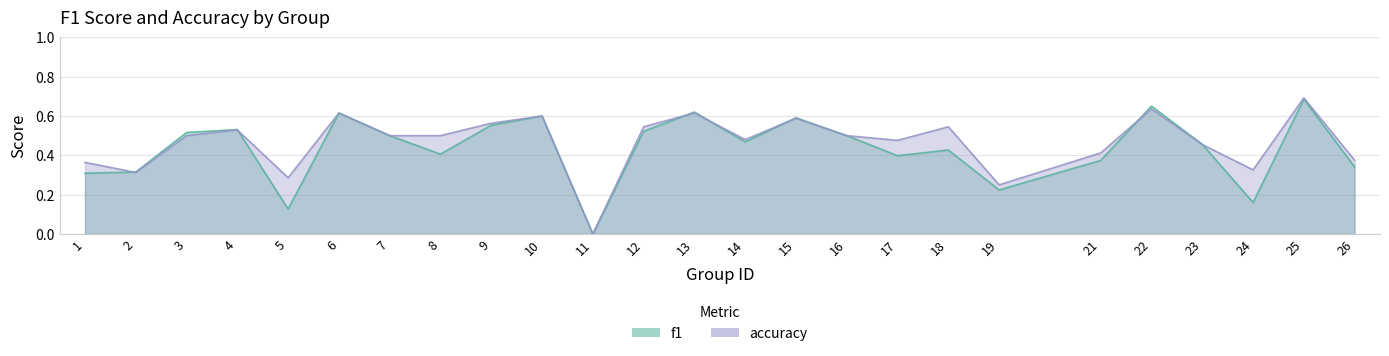

The f1 series shows 0.3 at 2. True or false?

True